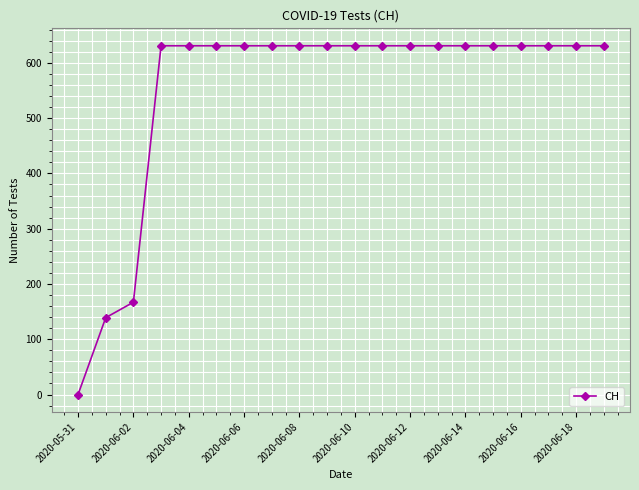

What is the maximum value shown in the chart?

631